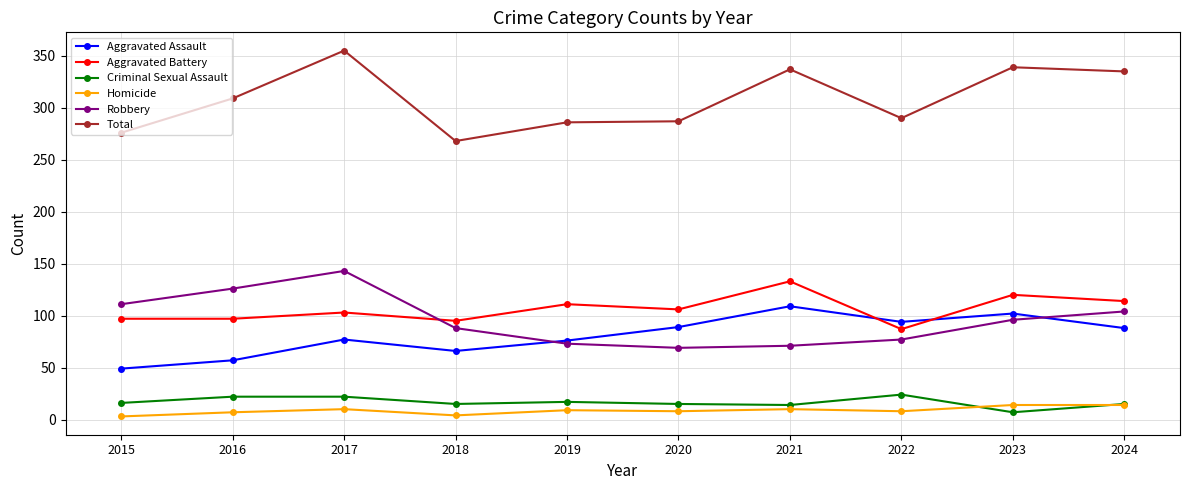

The value of Criminal Sexual Assault at 2024 is 15. True or false?

True